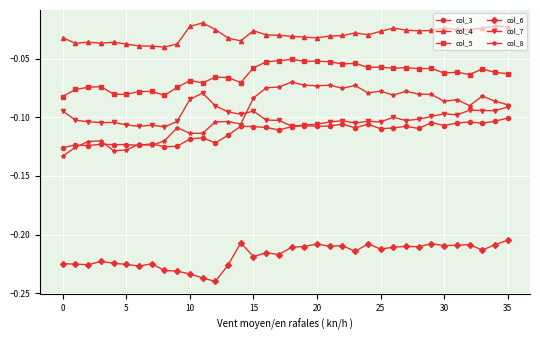

Which series has the largest range (max minus min)?

col_8